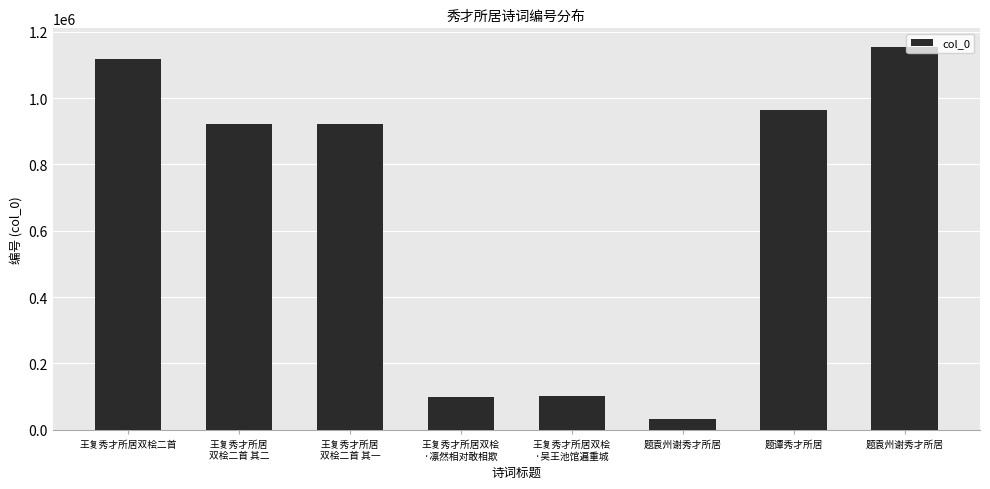

How many categories are shown in the chart?

8